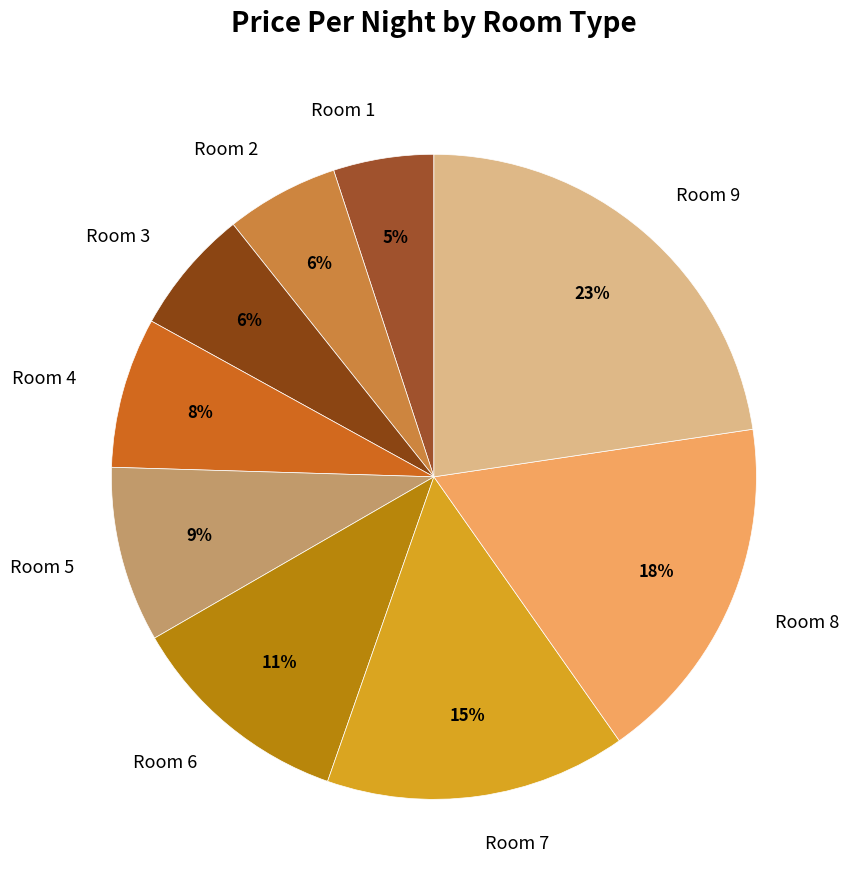

What percentage is the Room 9 slice, to the nearest percent?

23%